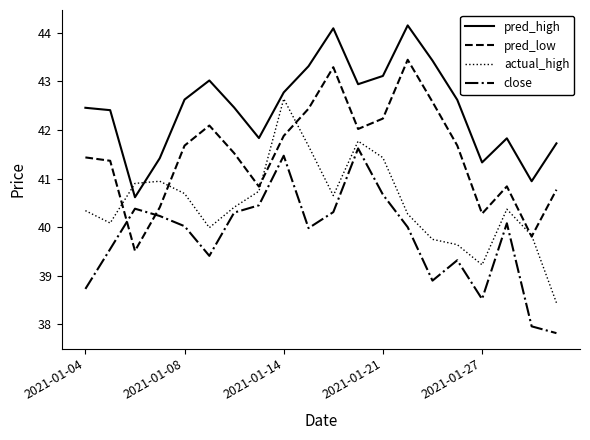

After their last crossing, which series has the higher values: pred_low or close?

pred_low